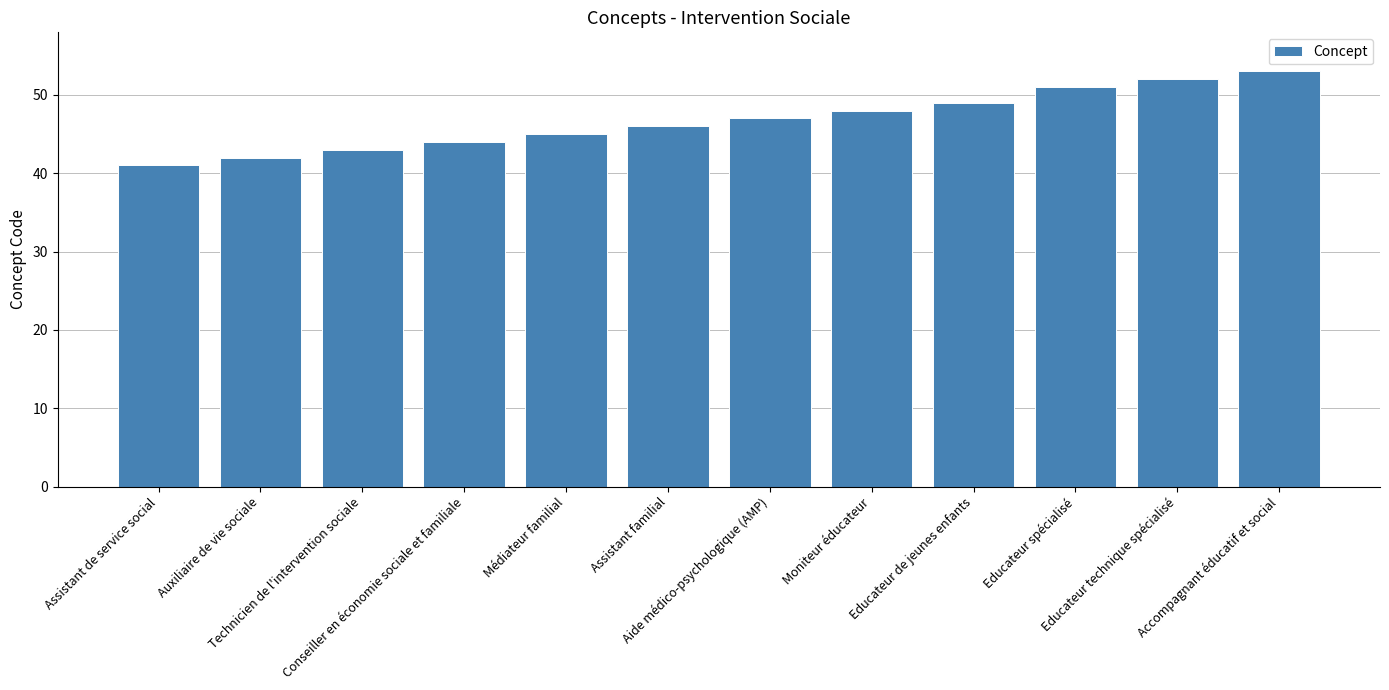

What is the sum of the values at Conseiller en économie sociale et familiale and Educateur technique spécialisé?

96